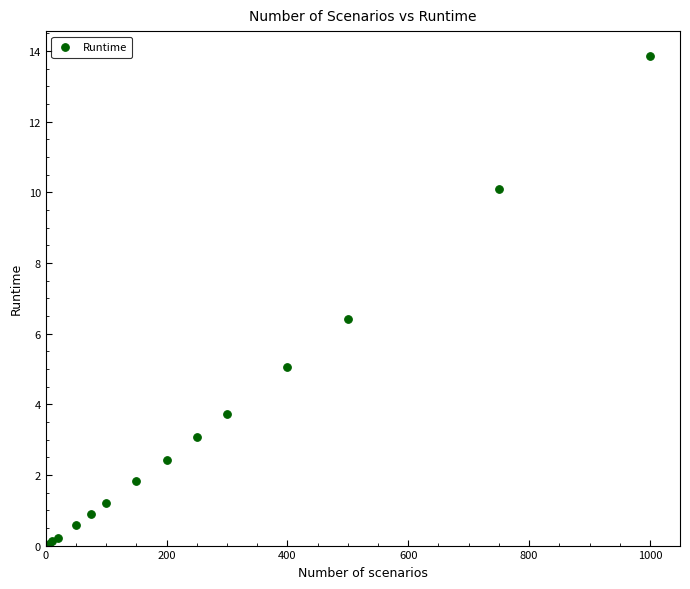

What Y value in the scatter plot is closest to 6?

6.4